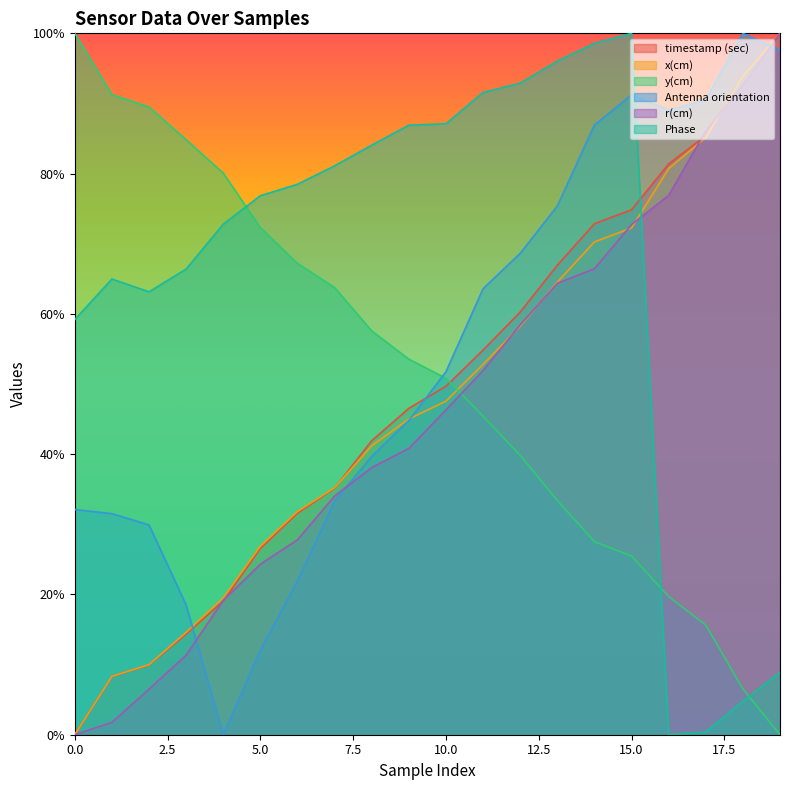

True or false: r(cm) has more than 0 points higher than both neighbors.

False